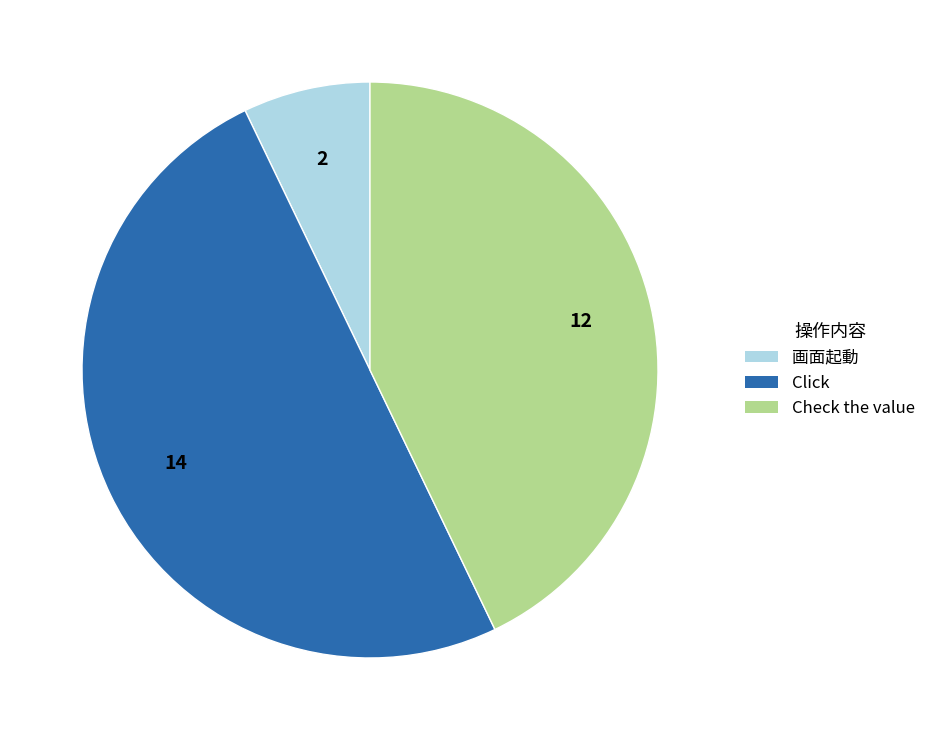

Rank the categories by value from highest to lowest.

Click, Check the value, 画面起動